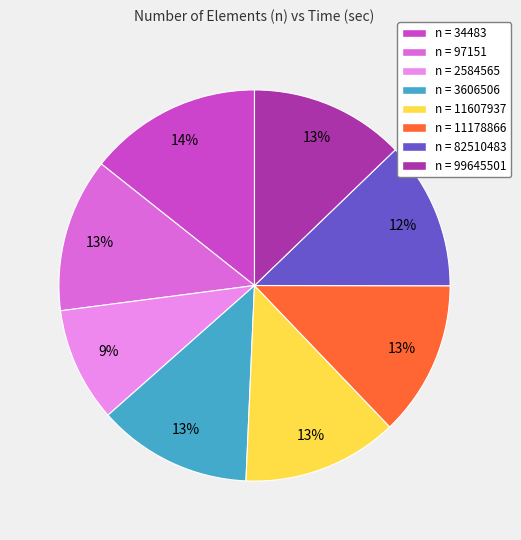

Does any single category account for the majority?

No